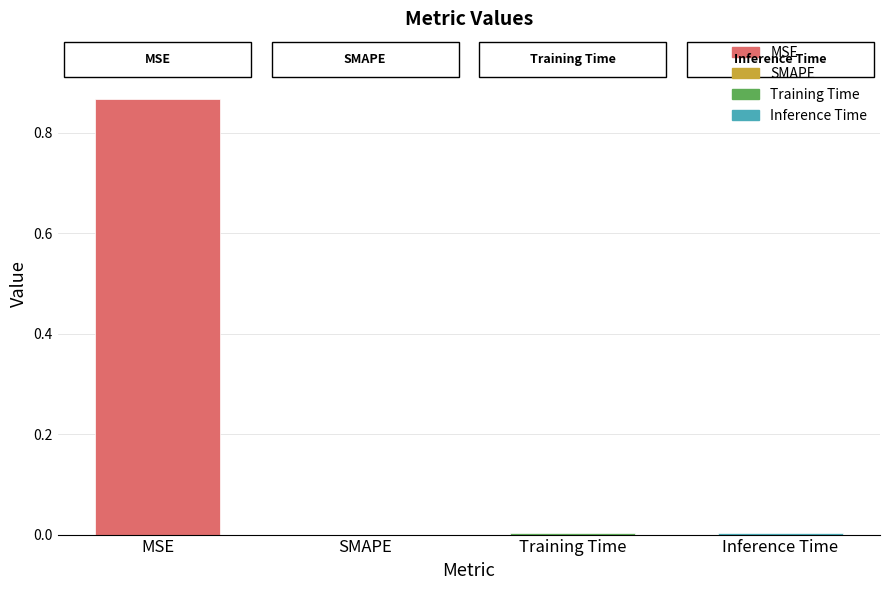

The chart shows a value of 0.0 at Inference Time. True or false?

True